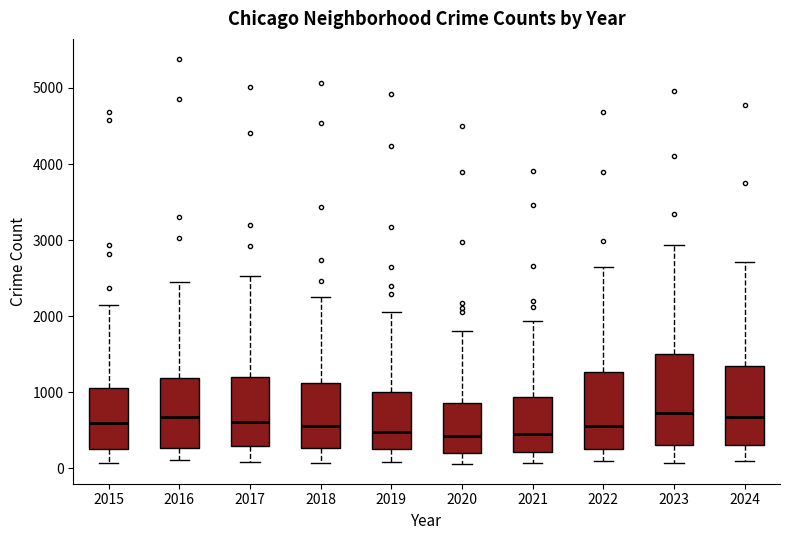

Reading left to right, read every box against the y-axis: the position of its median line, the range the box covers, and the ends of its whiskers. The values are not printed on the chart, so give them approximately, as read against the axis.

2015: median 600, box 300 to 1100, whiskers 100 to 2100
2016: median 700, box 300 to 1200, whiskers 100 to 2400
2017: median 600, box 300 to 1200, whiskers 100 to 2500
2018: median 500, box 300 to 1100, whiskers 100 to 2200
2019: median 500, box 300 to 1000, whiskers 100 to 2100
2020: median 400, box 200 to 900, whiskers 100 to 1800
2021: median 400, box 200 to 900, whiskers 100 to 1900
2022: median 600, box 300 to 1300, whiskers 100 to 2600
2023: median 700, box 300 to 1500, whiskers 100 to 2900
2024: median 700, box 300 to 1300, whiskers 100 to 2700